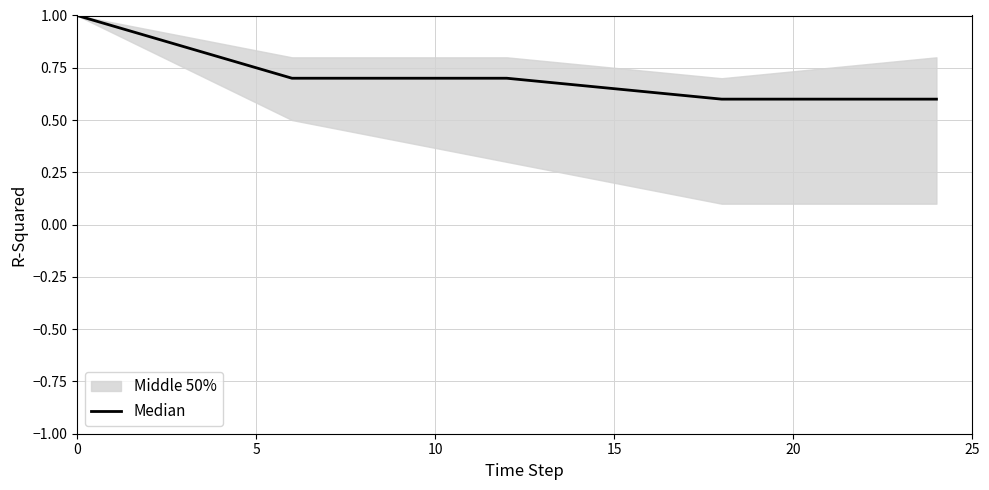

The chart shows a value of 1.0 at 0. True or false?

True